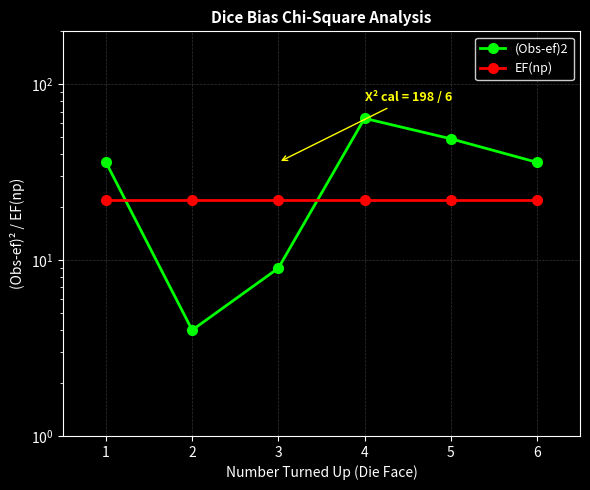

What is the sum of all (Obs-ef)2 values?

198